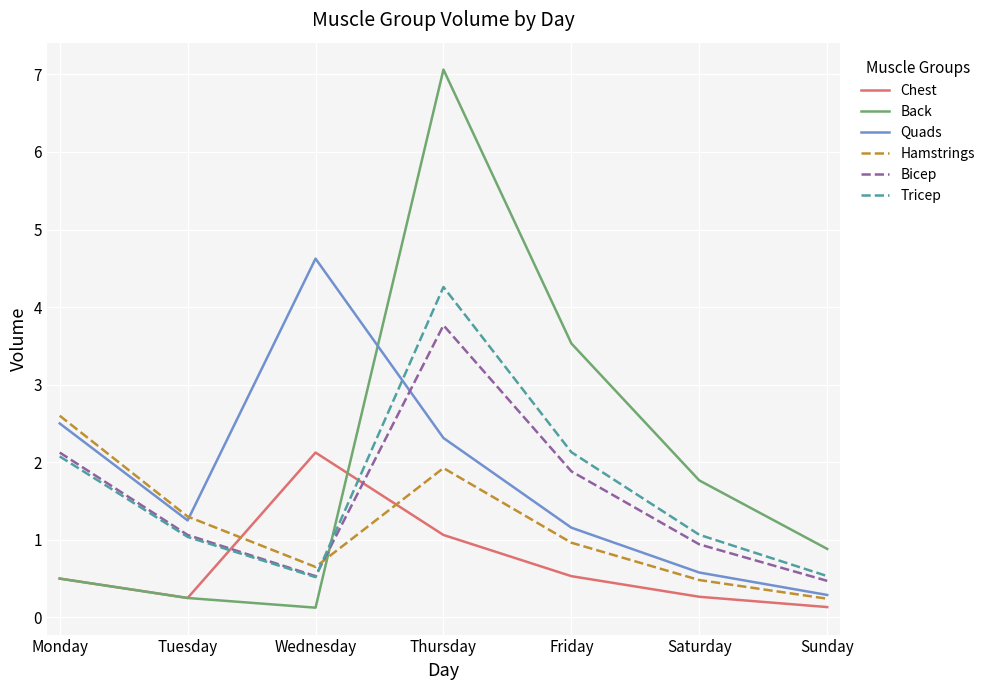

How many times do Tricep and Hamstrings cross each other?

1